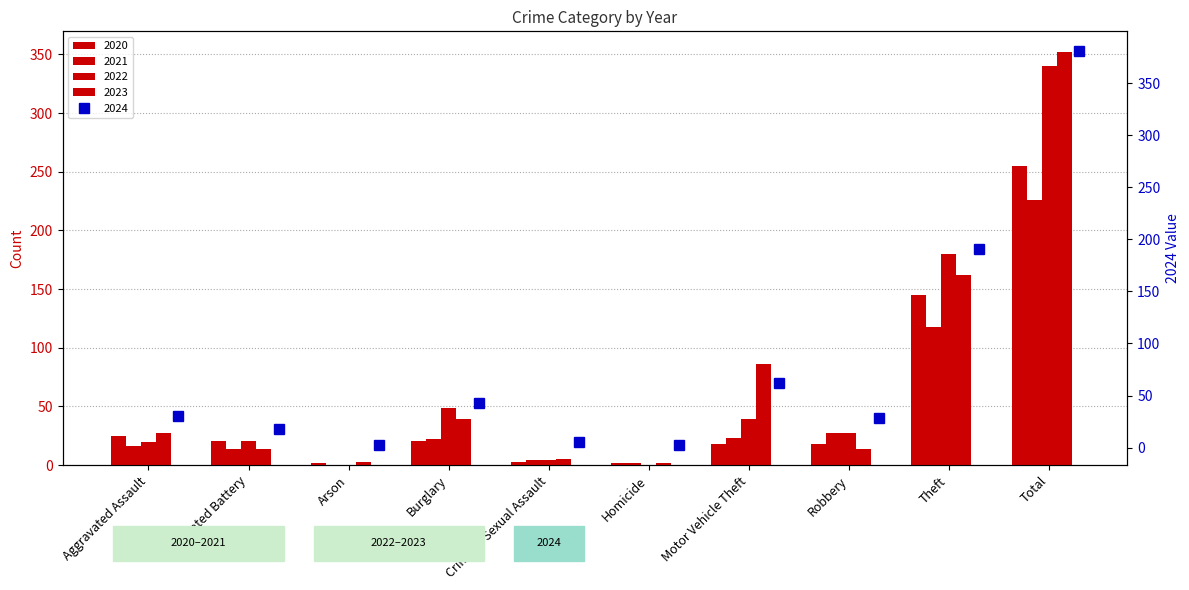

Reading left to right, list all the values displayed in this chart.

2020: 25	21	2	21	3	2	18	18	145	255
2021: 16	14	0	22	4	2	23	27	118	226
2022: 20	21	0	49	4	0	39	27	180	340
2023: 27	14	3	39	5	2	86	14	162	352
2024: 30	18	2	43	5	2	62	28	191	381